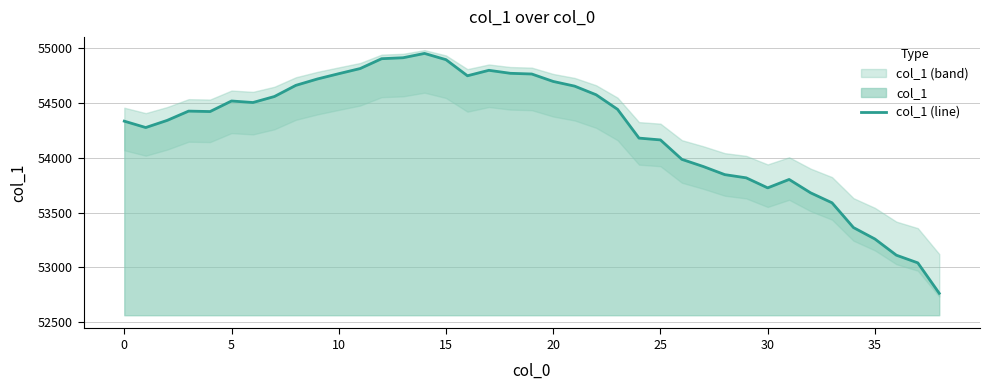

What is the minimum value for col_1 (line)?

52763.4